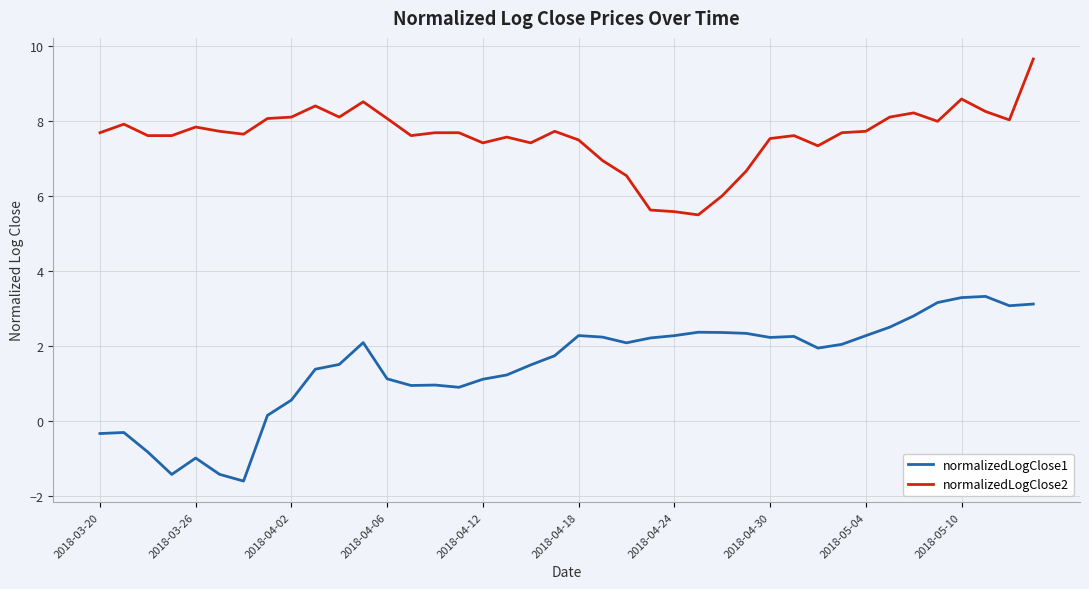

Which series has the largest range (max minus min)?

normalizedLogClose1